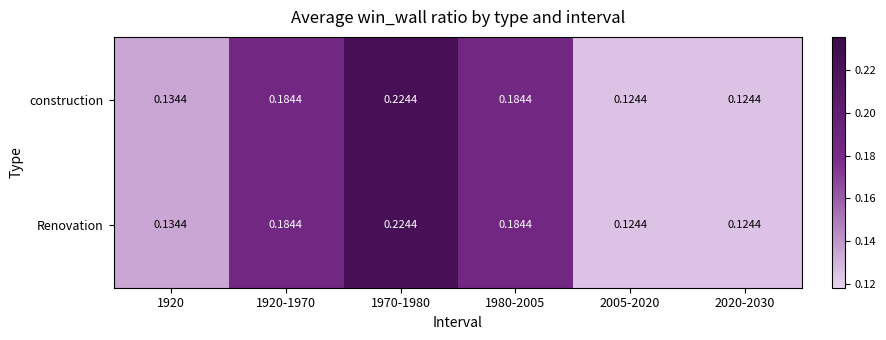

Reading right to left, transcribe all the data shown in this chart.

construction: 2020-2030=0.1	2005-2020=0.1	1980-2005=0.2	1970-1980=0.2	1920-1970=0.2	1920=0.1
Renovation: 2020-2030=0.1	2005-2020=0.1	1980-2005=0.2	1970-1980=0.2	1920-1970=0.2	1920=0.1